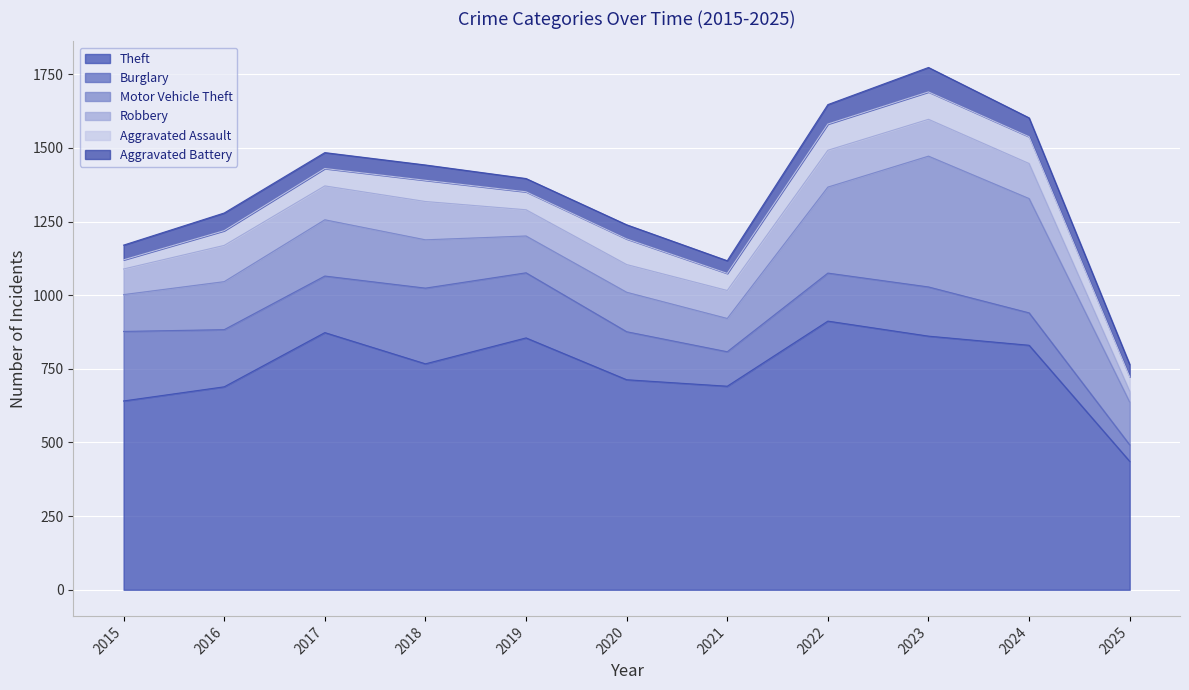

Reading left to right, transcribe all the data shown in this chart.

Theft: 641	689	873	767	855	713	691	912	861	830	436
Burglary: 236	194	192	257	221	163	117	163	167	110	56
Motor Vehicle Theft: 125	163	191	164	125	134	113	292	444	388	145
Robbery: 87	123	115	130	89	94	95	125	125	119	37
Aggravated Assault: 31	50	59	72	61	87	58	89	93	91	49
Aggravated Battery: 50	60	54	52	45	48	43	66	83	64	42